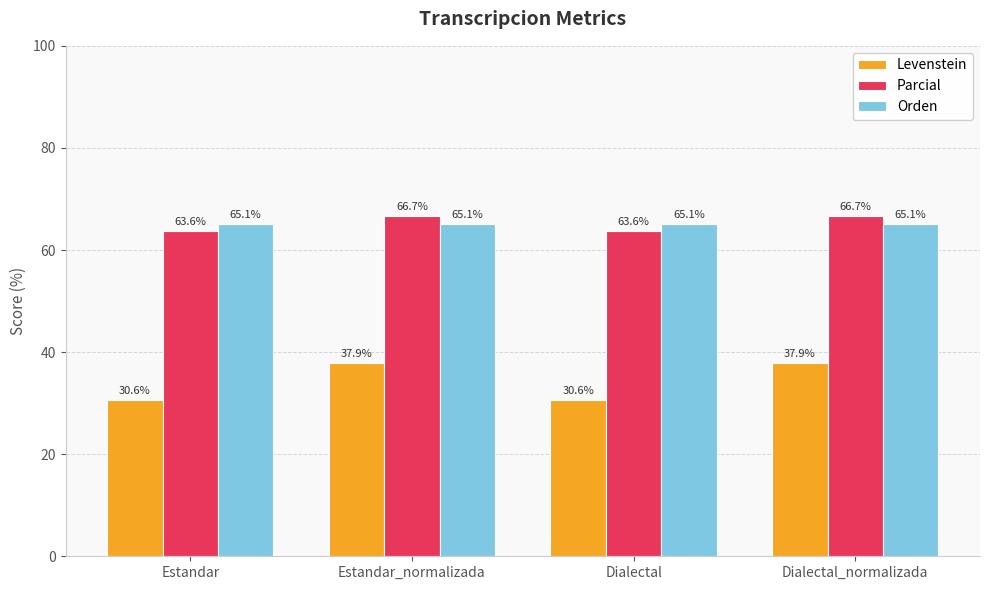

At which label does Levenstein first exceed 37?

Estandar_normalizada